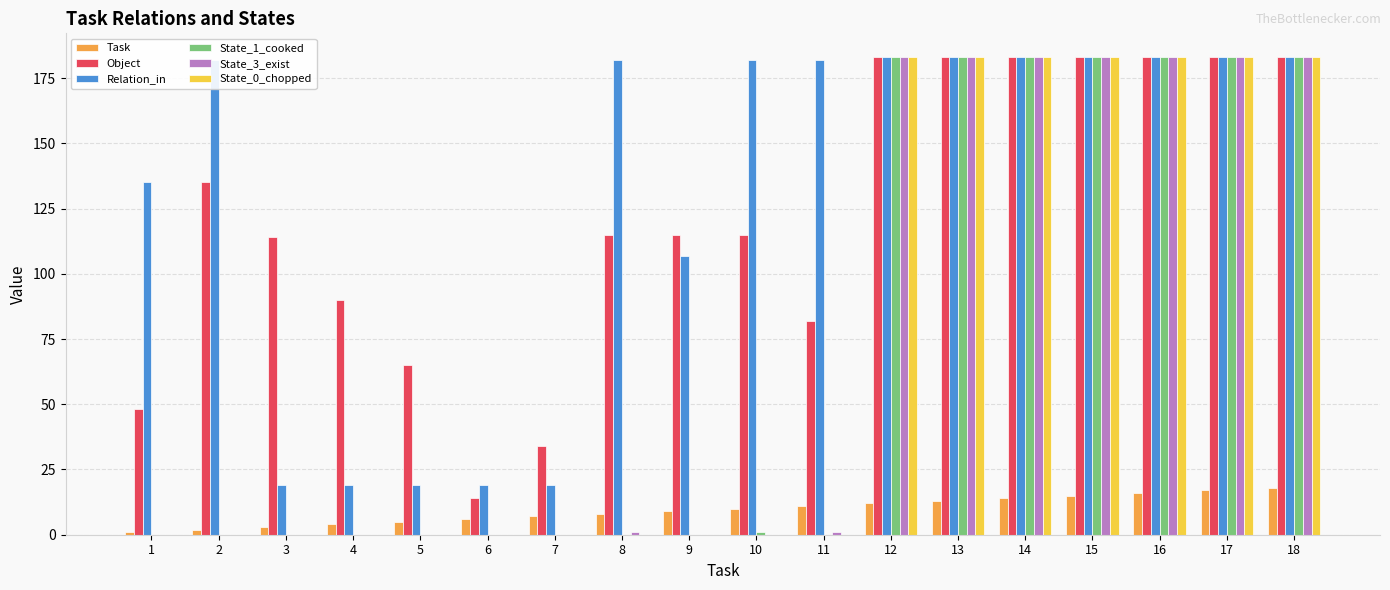

Reading right to left, list all the values displayed in this chart.

Task: 18	17	16	15	14	13	12	11	10	9	8	7	6	5	4	3	2	1
Object: 183	183	183	183	183	183	183	82	115	115	115	34	14	65	90	114	135	48
Relation_in: 183	183	183	183	183	183	183	182	182	107	182	19	19	19	19	19	182	135
State_1_cooked: 183	183	183	183	183	183	183	0	1	0	0	0	0	0	0	0	0	0
State_3_exist: 183	183	183	183	183	183	183	1	0	0	1	0	0	0	0	0	0	0
State_0_chopped: 183	183	183	183	183	183	183	0	0	0	0	0	0	0	0	0	0	0